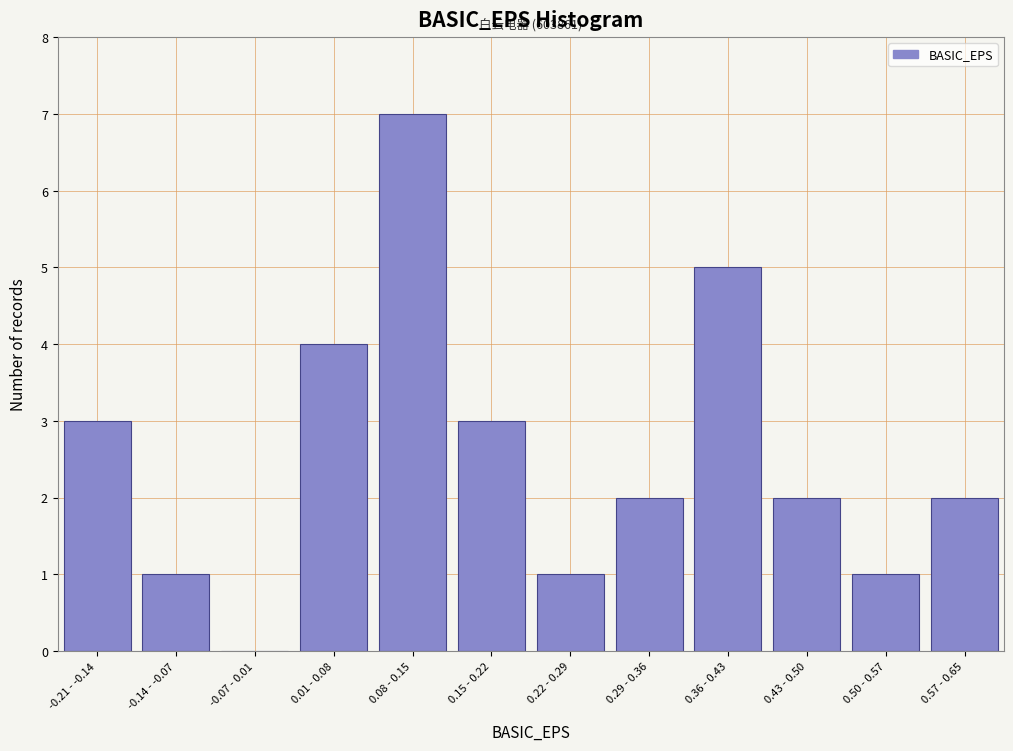

Reading left to right, list all the values displayed in this chart.

-0.21 - -0.14=3	-0.14 - -0.07=1	-0.07 - 0.01=0	0.01 - 0.08=4	0.08 - 0.15=7	0.15 - 0.22=3	0.22 - 0.29=1	0.29 - 0.36=2	0.36 - 0.43=5	0.43 - 0.50=2	0.50 - 0.57=1	0.57 - 0.65=2